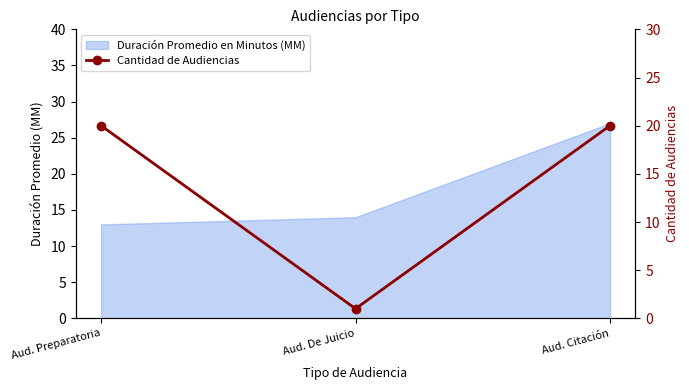

What is the label of the 1st point from the right?

Aud. Citación